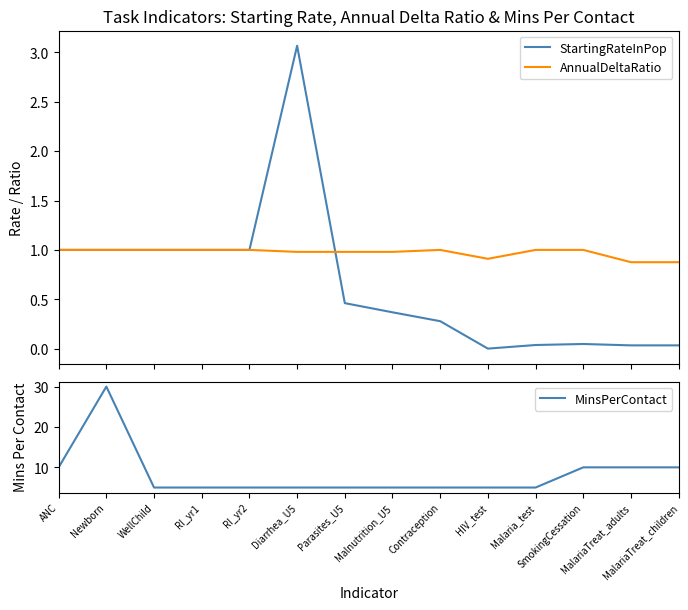

Which series has the largest range (max minus min)?

MinsPerContact